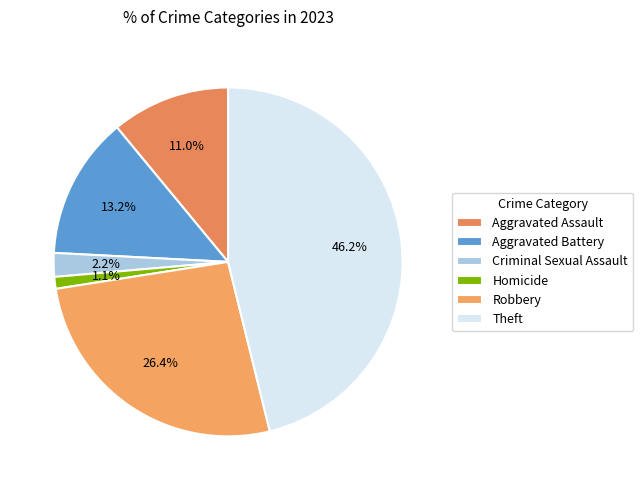

Which slice is the smallest?

Homicide